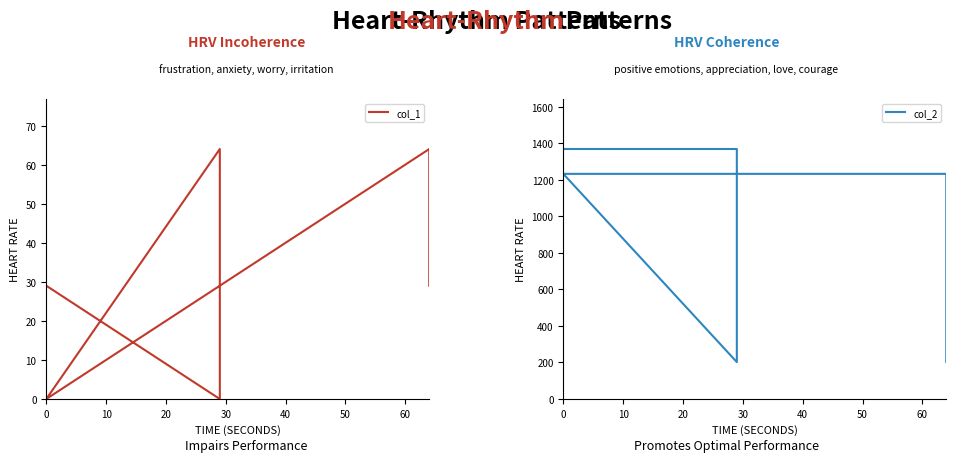

What is the spread (max minus min) of values at 10?

1368